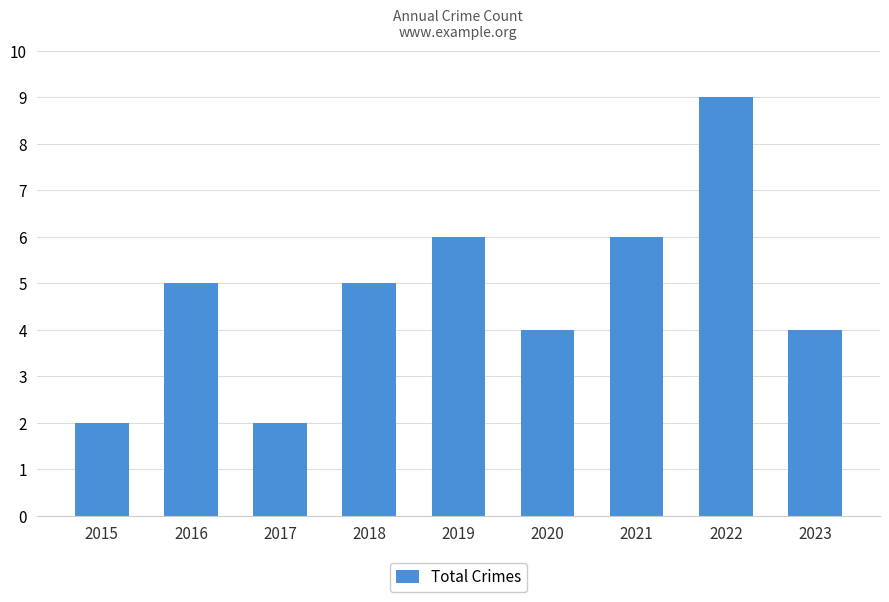

How many distinct data groups are displayed?

1